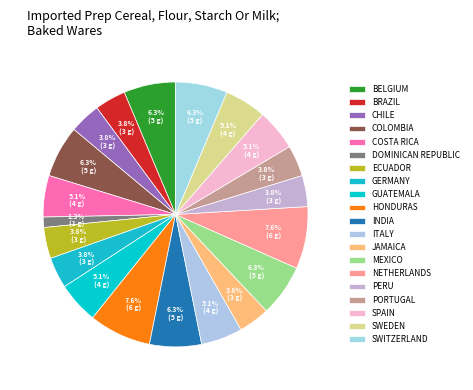

How many segments does this pie chart have?

20